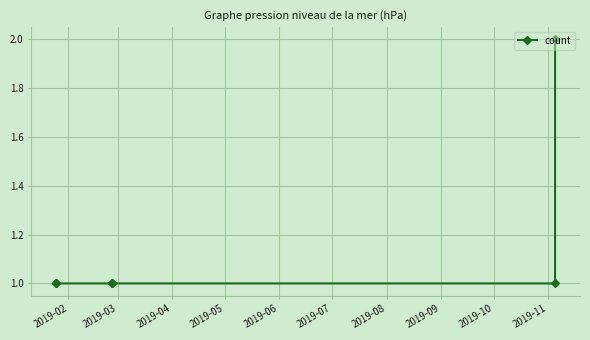

Reading left to right, extract all data points from this chart.

1	1	1	1	1	2